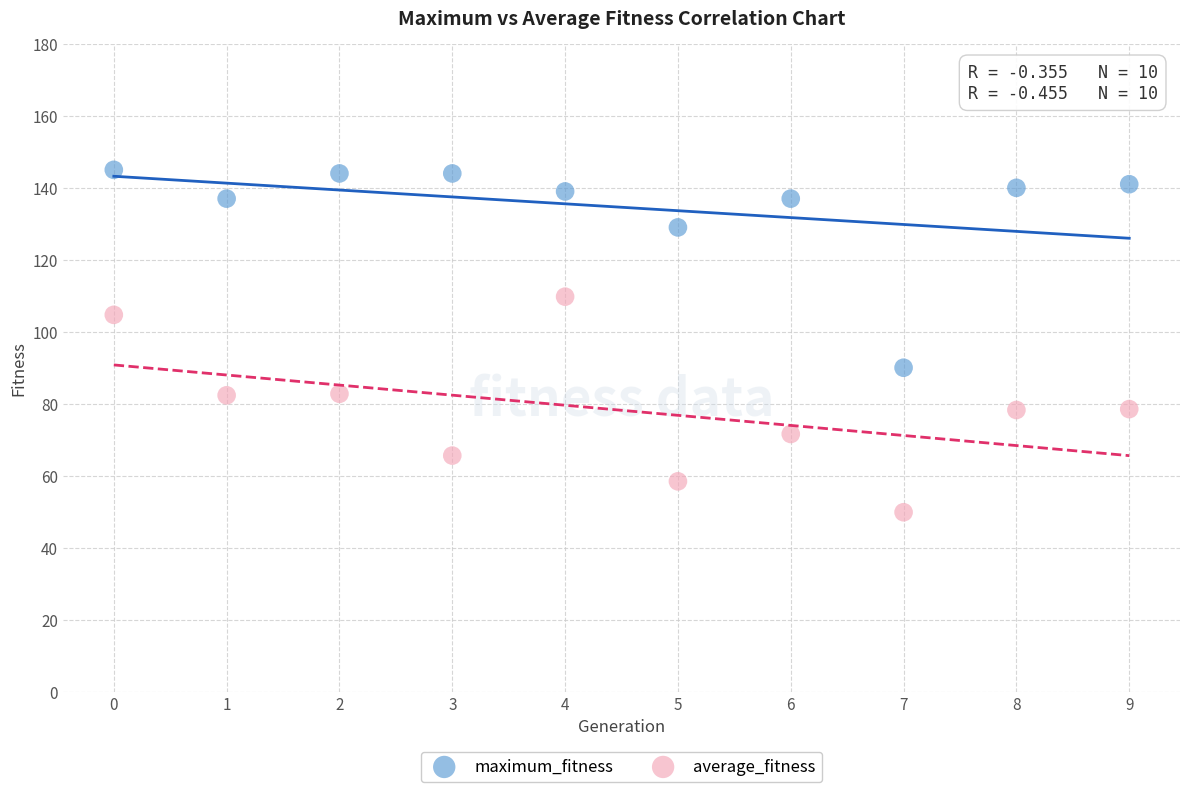

Which series reaches the minimum Y coordinate?

average_fitness